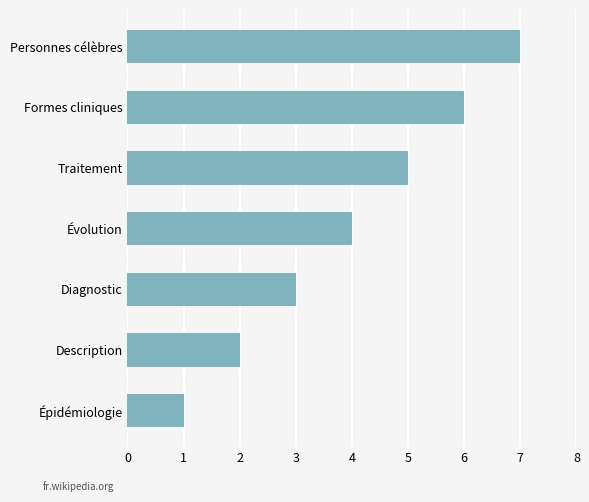

What is the change in value from Diagnostic to Personnes célèbres?

+4